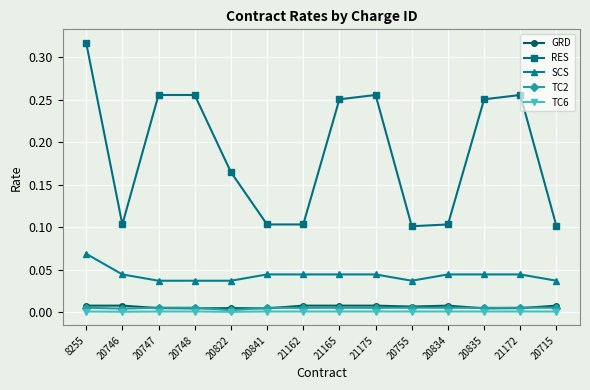

True or false: RES has a value of 0.3 at 20822.

False